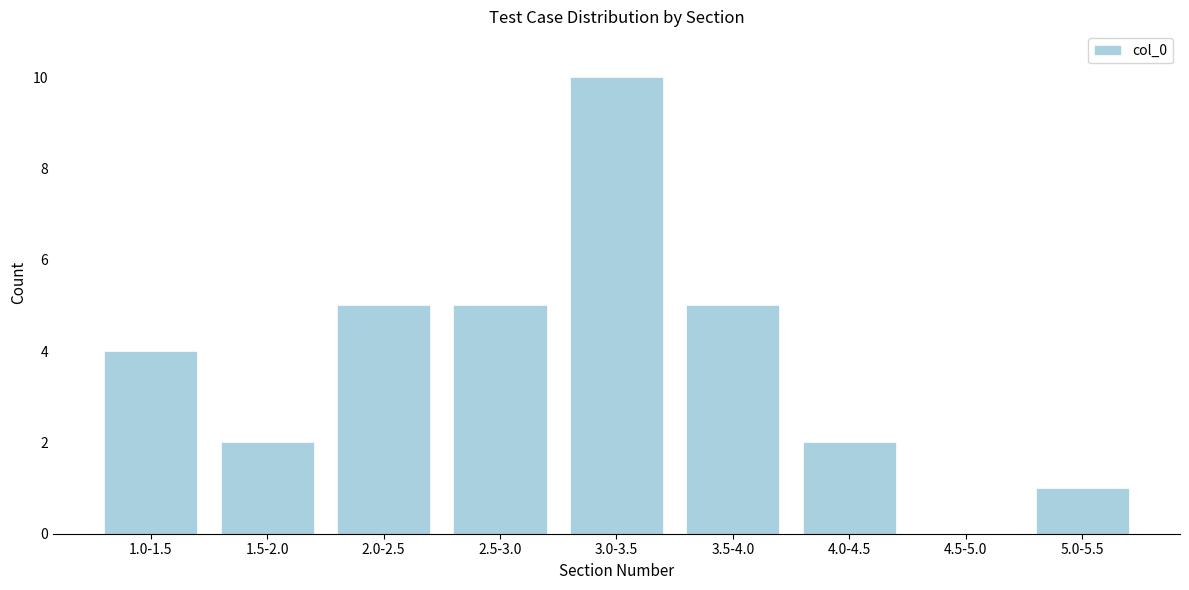

Reading left to right, what are all the values shown in this chart?

1.0-1.5=4	1.5-2.0=2	2.0-2.5=5	2.5-3.0=5	3.0-3.5=10	3.5-4.0=5	4.0-4.5=2	4.5-5.0=0	5.0-5.5=1